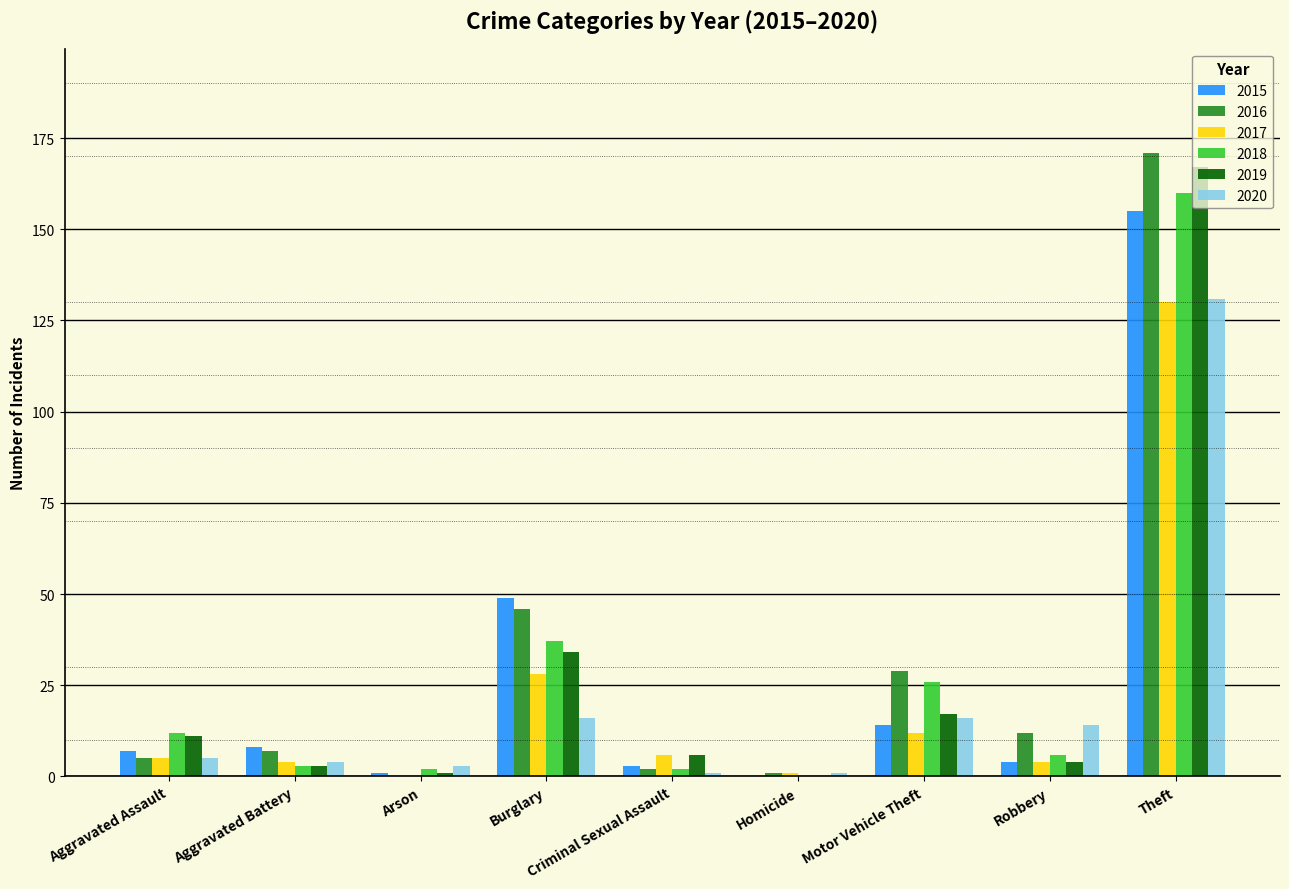

True or false: 2016 has a value of 12 at Robbery.

True